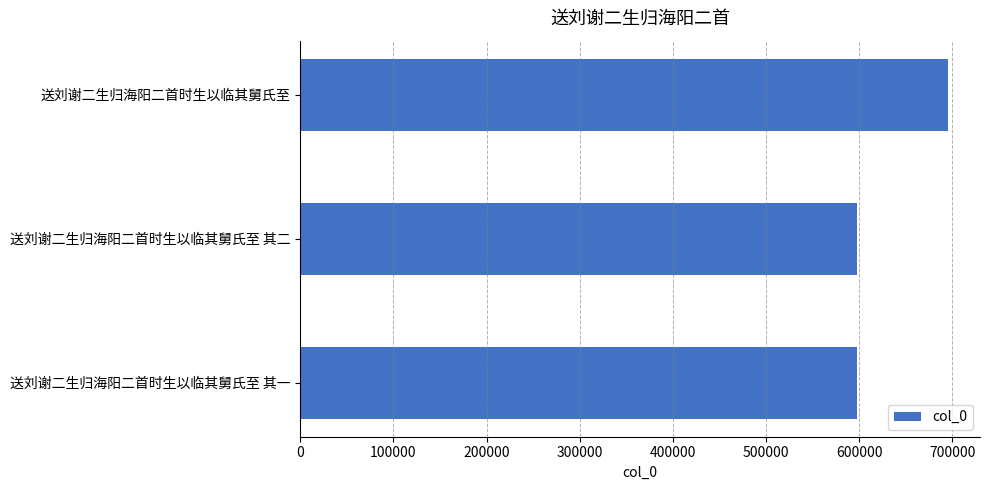

The value at 送刘谢二生归海阳二首时生以临其舅氏至 其一 is 598229. True or false?

True